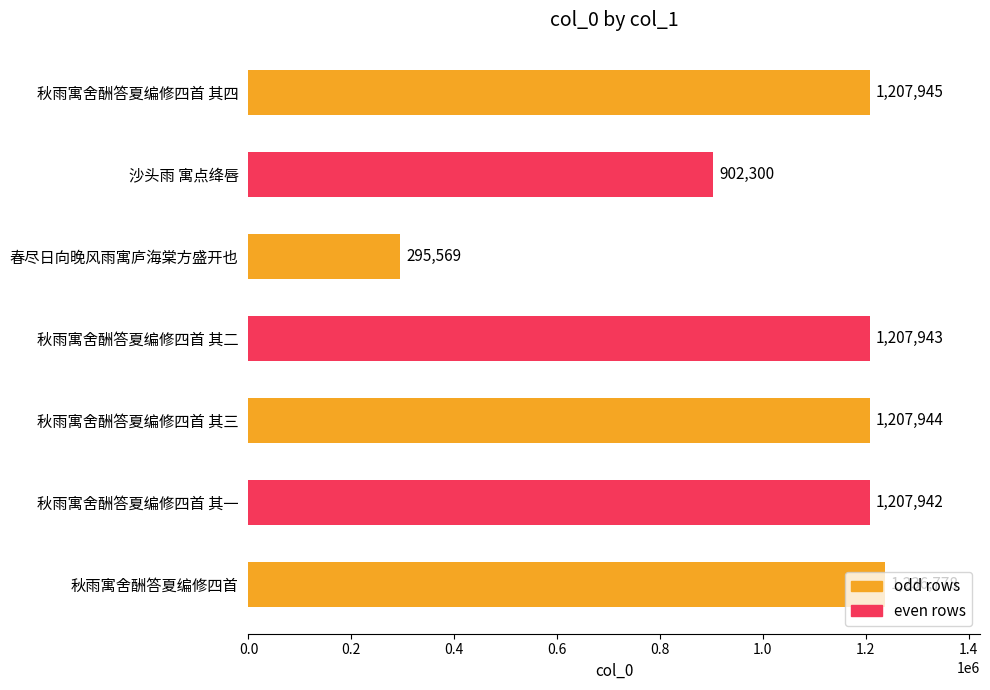

What is the approximate value at 秋雨寓舍酬答夏编修四首 其二, to the nearest 100?

1207900